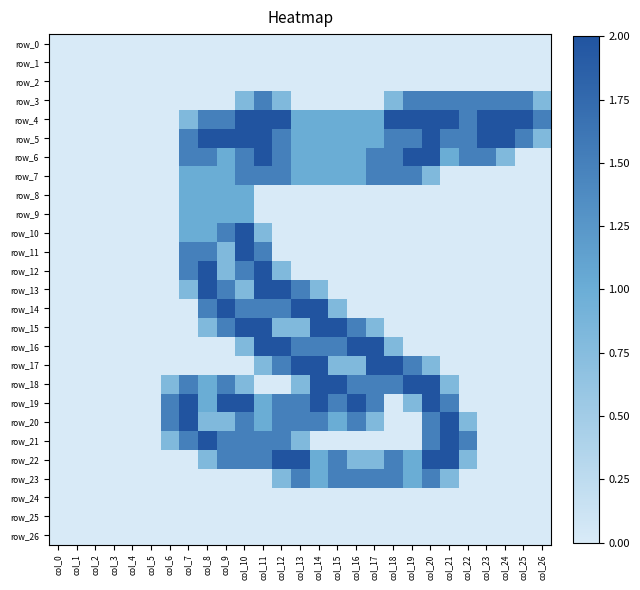

How many categories are shown in the chart?

27